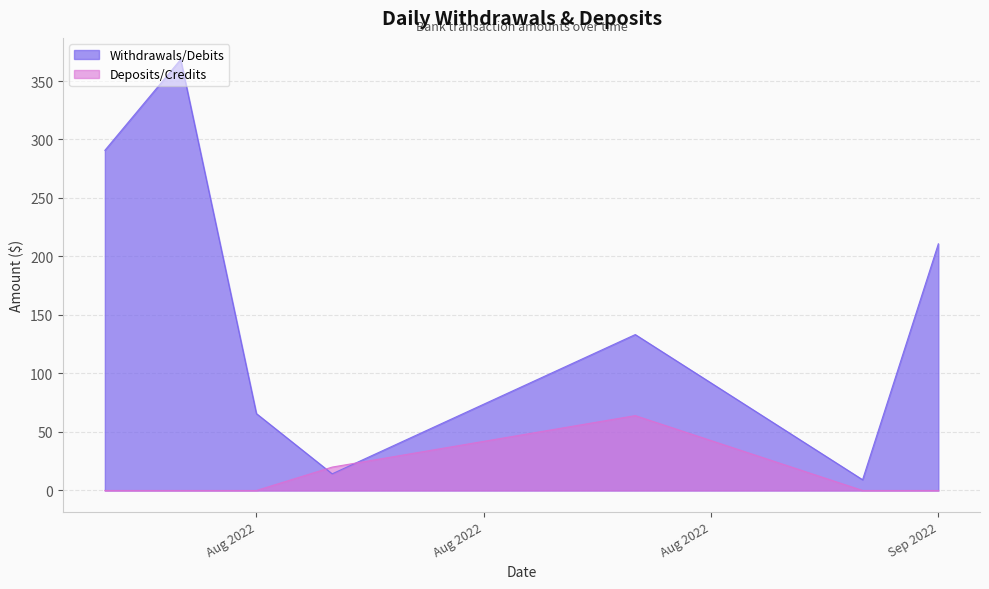

Where is Withdrawals/Debits nearest to the value 188?

Sep 2022